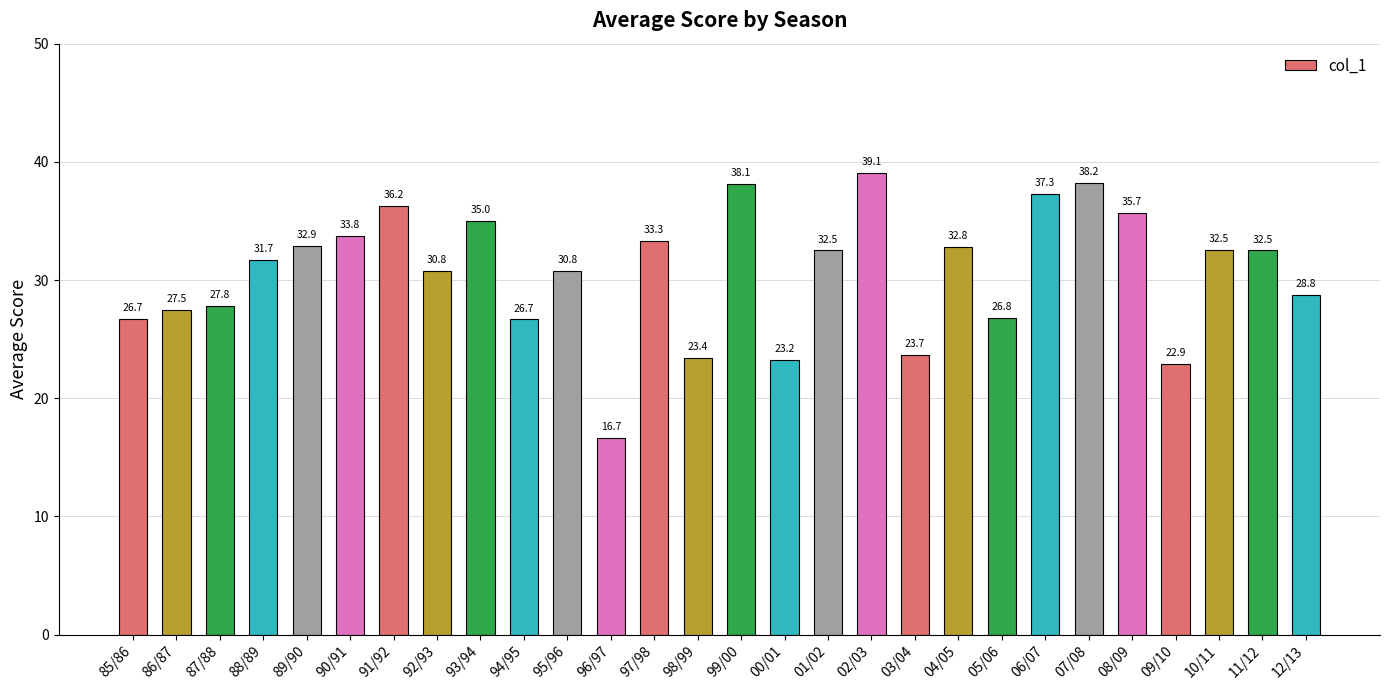

True or false: the data shows 26.7 at 94/95.

True